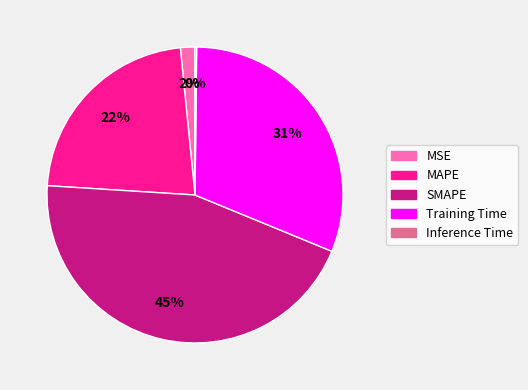

Which slice is the largest?

SMAPE